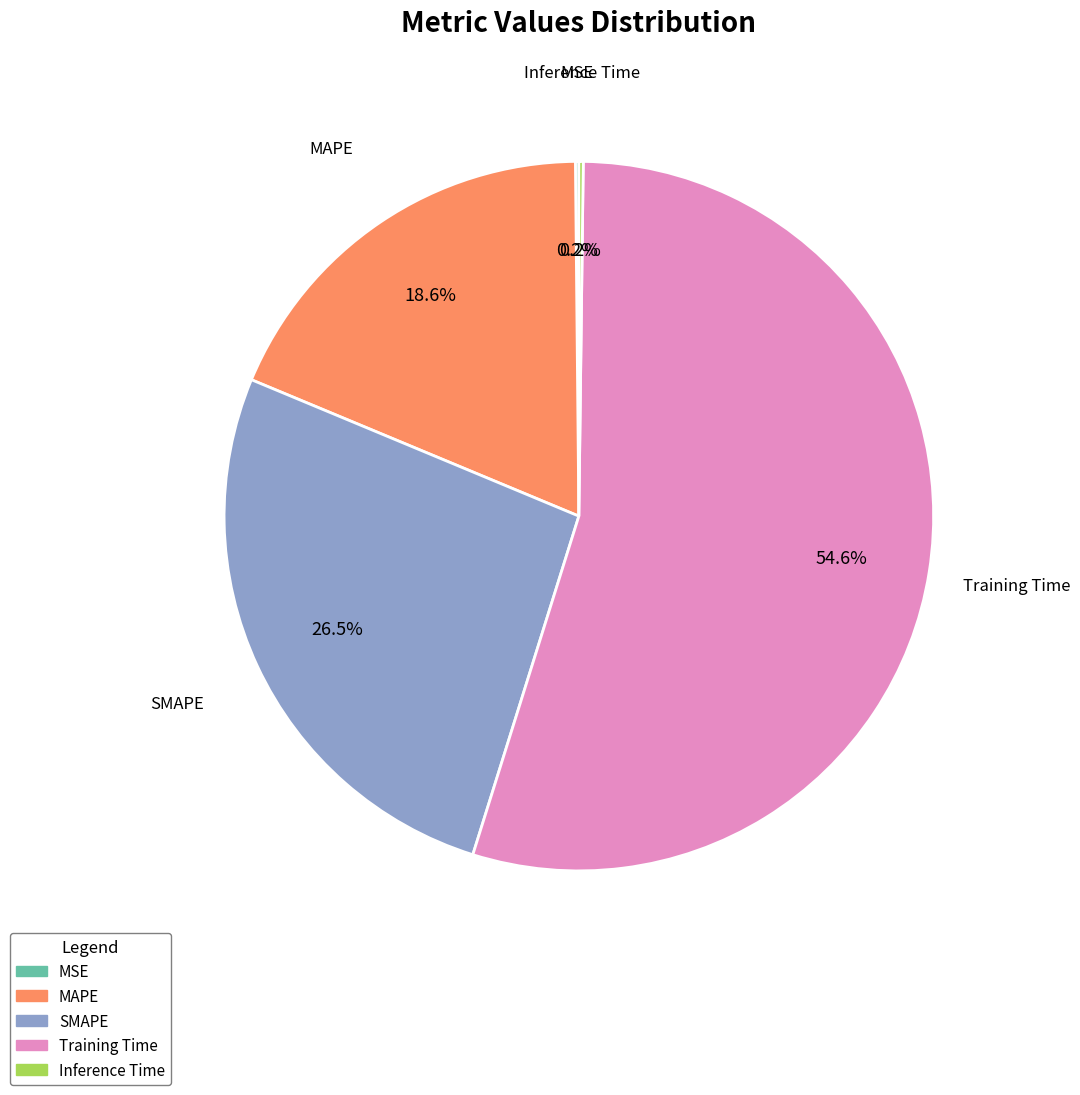

Which category has the biggest portion of the pie?

Training Time